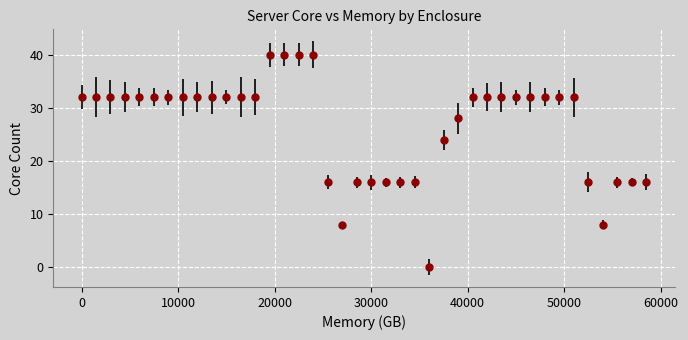

What is the difference between the maximum and minimum values?

40